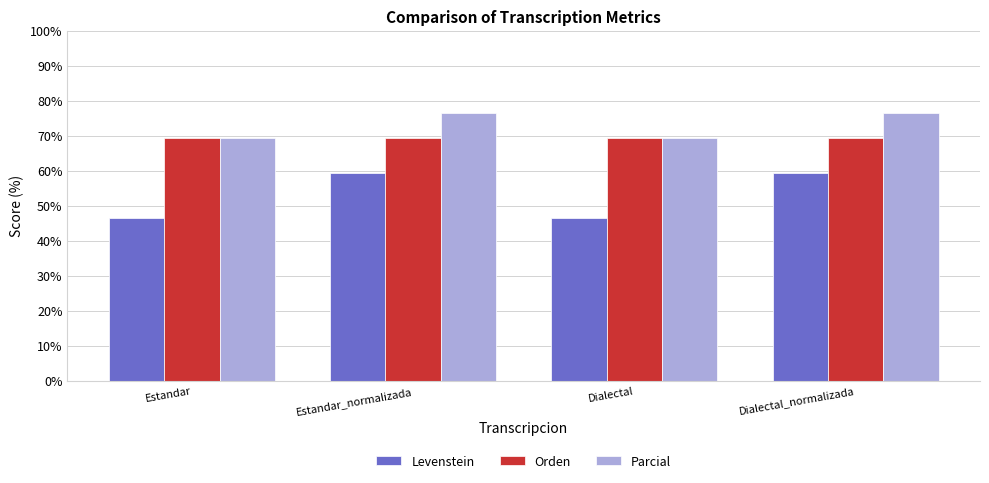

What is the highest value of the Orden series?

69.4